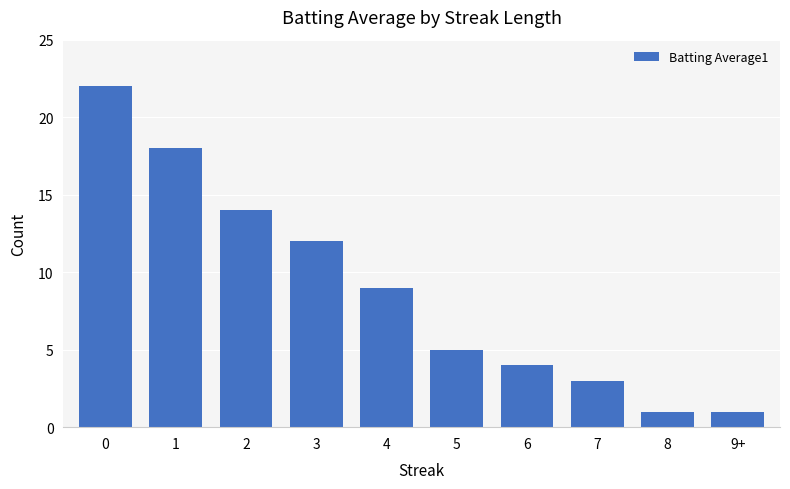

Reading left to right, what are all the values shown in this chart?

22	18	14	12	9	5	4	3	1	1